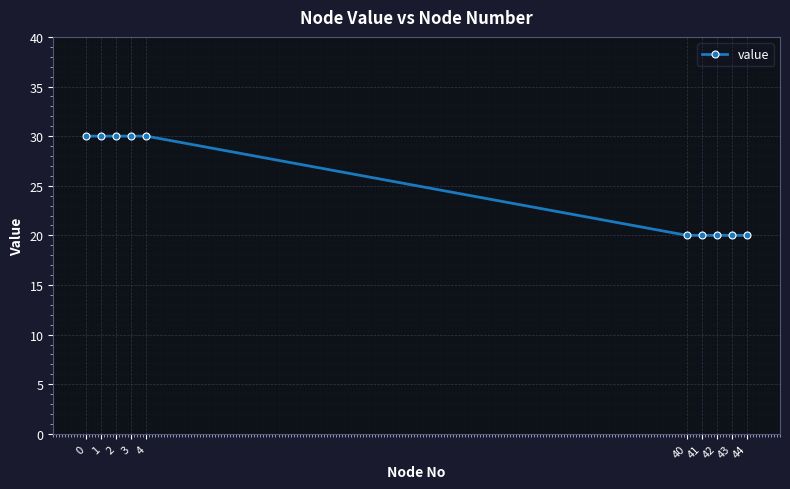

Does the chart display data point markers on the line(s)?

Yes